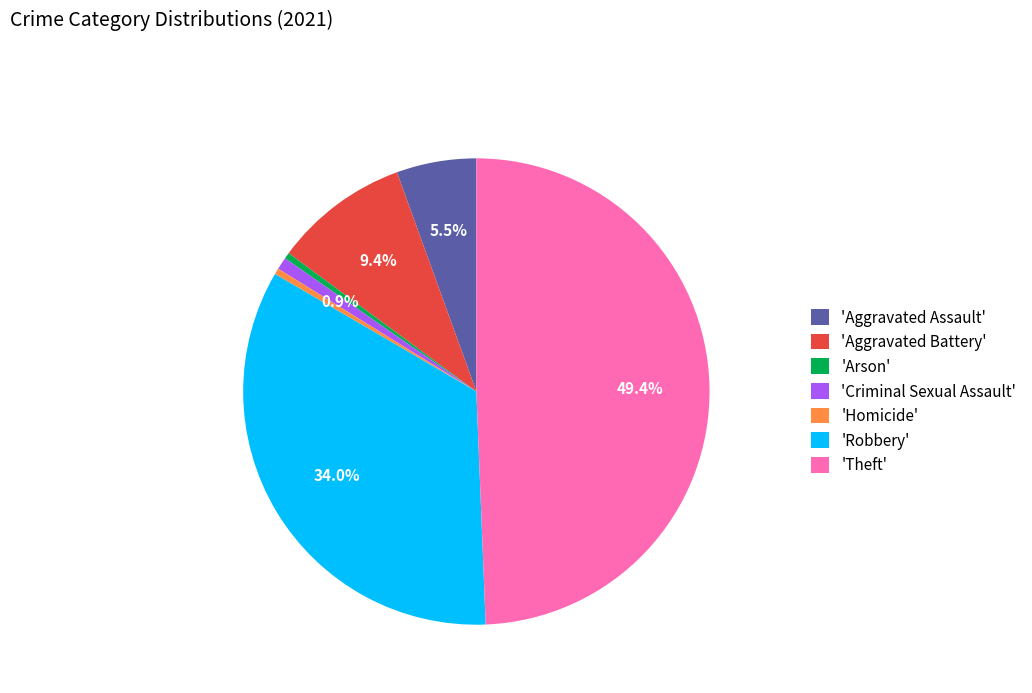

Is 'Theft' the majority of the pie?

No